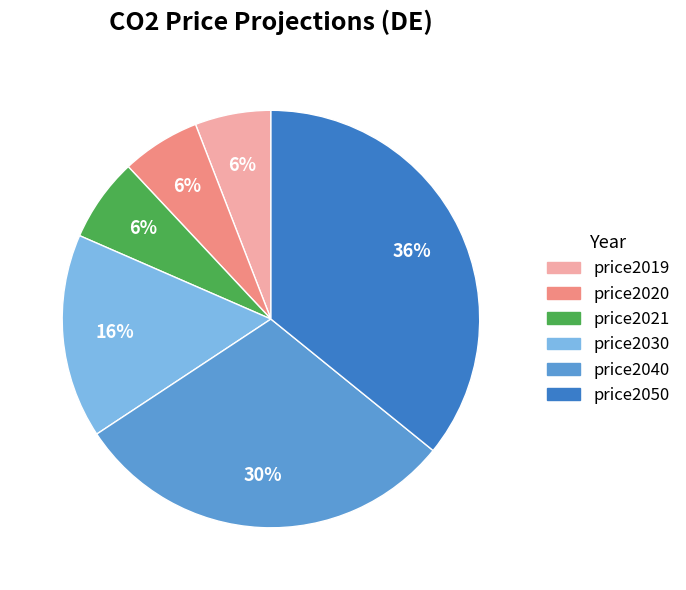

How many segments does this pie chart have?

6